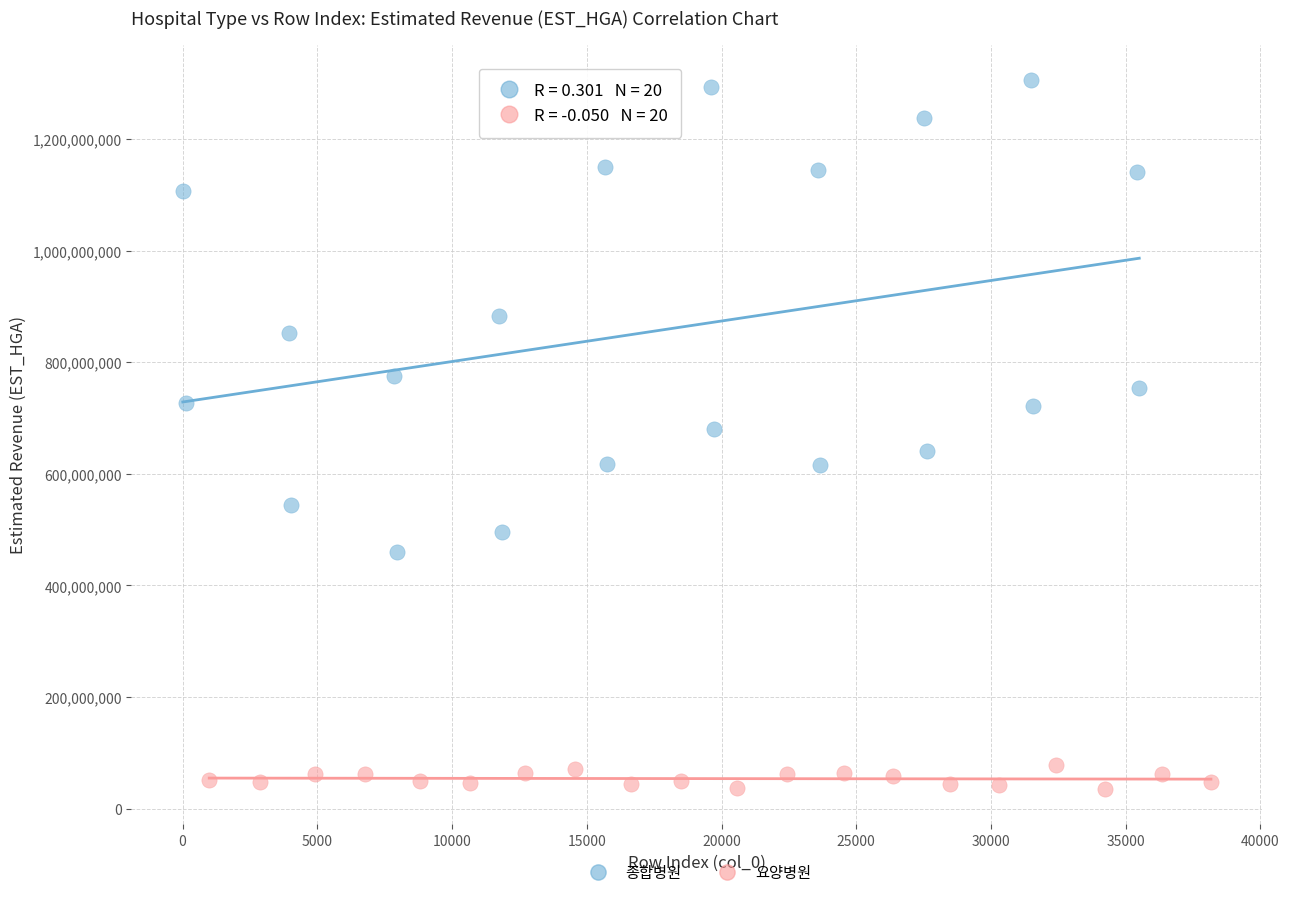

Which series contains the highest Y value?

종합병원